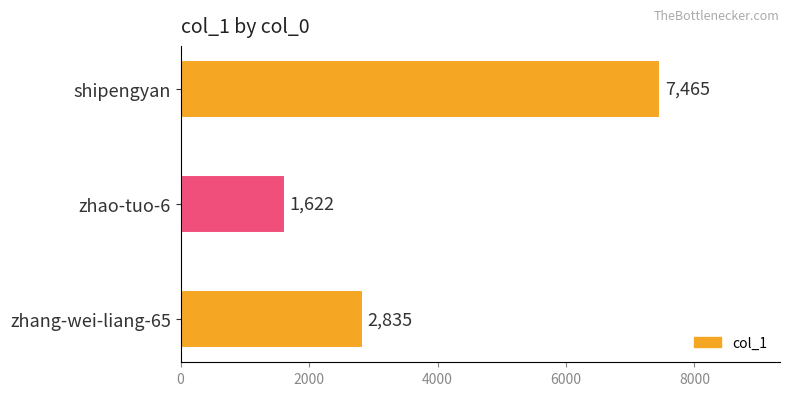

Rank the categories by value from lowest to highest.

zhao-tuo-6, zhang-wei-liang-65, shipengyan